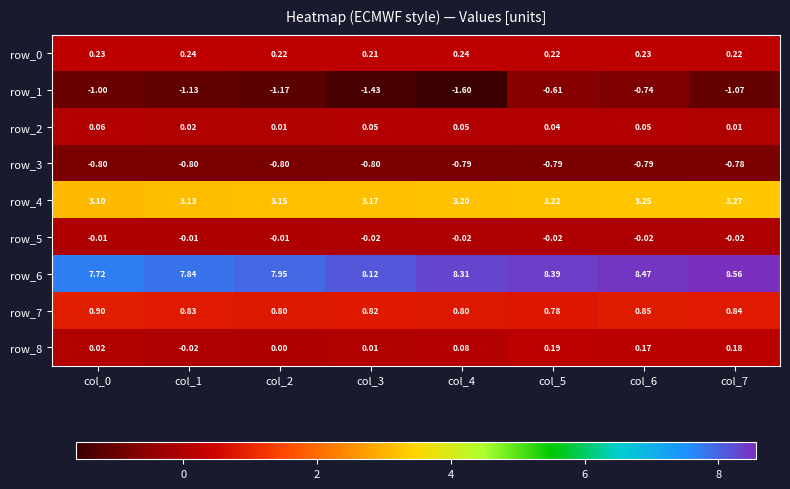

The value of row_8 at col_5 is 0.1. True or false?

False